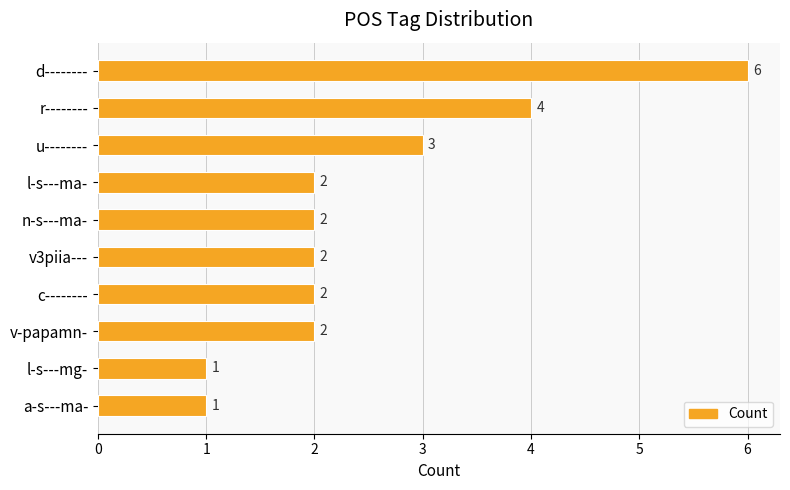

The value at l-s---ma- is 2. True or false?

True